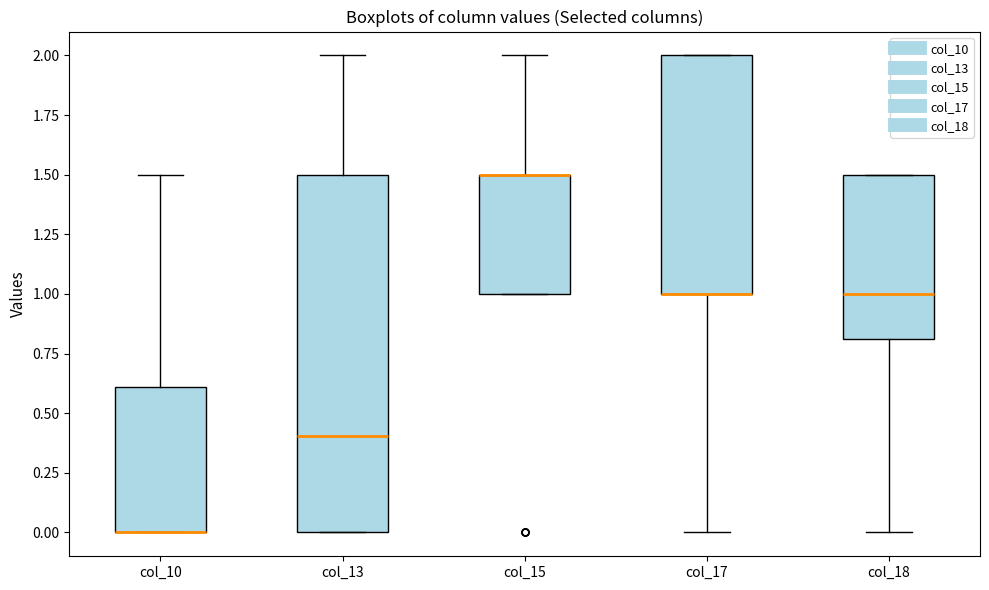

Where does the upper whisker of the box for col_10 end on the y-axis? The values are not printed on the chart, so give them approximately, as read against the axis.

1.5